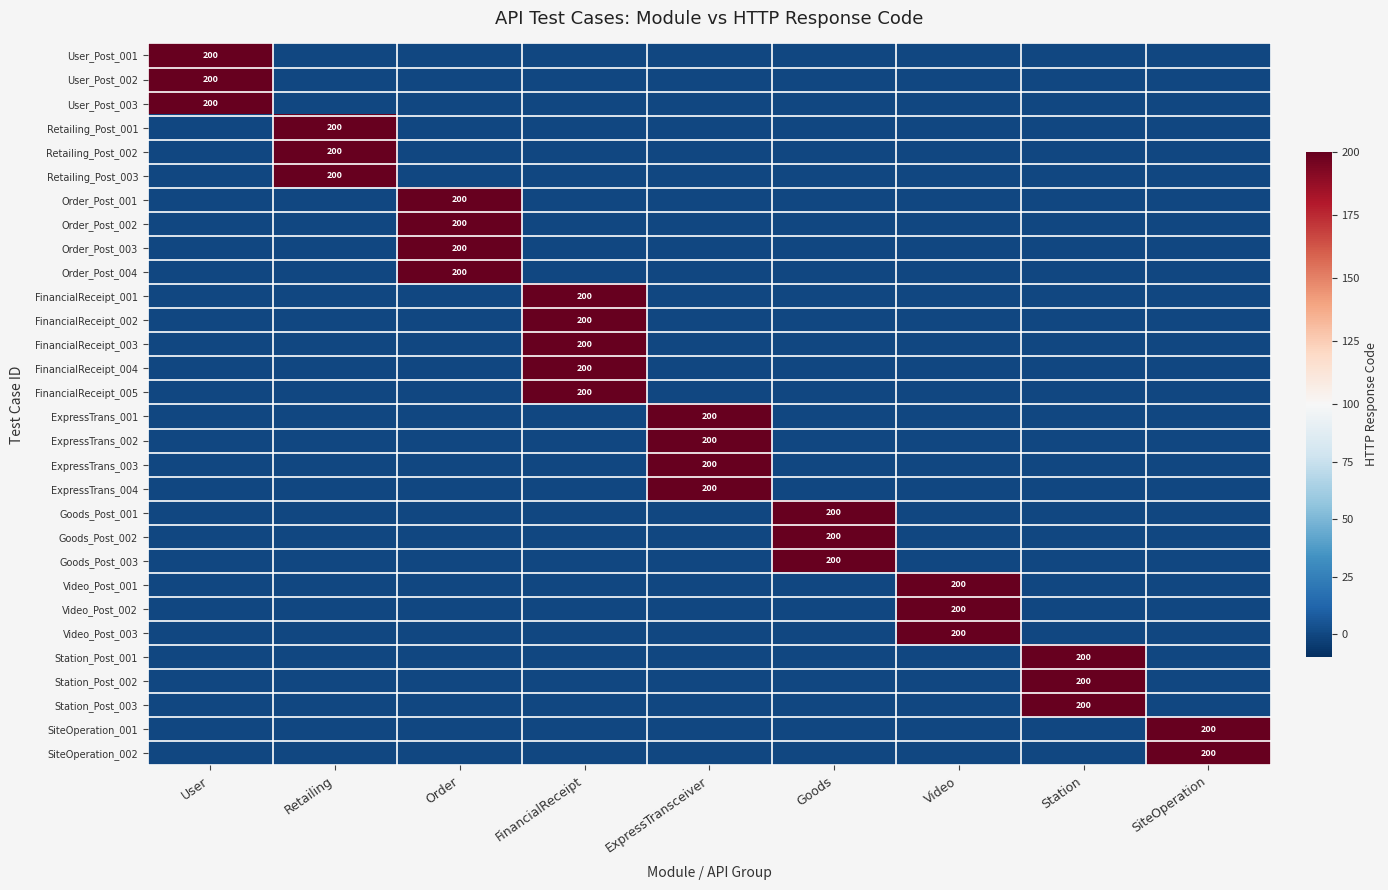

Is it true that FinancialReceipt_004 equals 309 at FinancialReceipt?

False